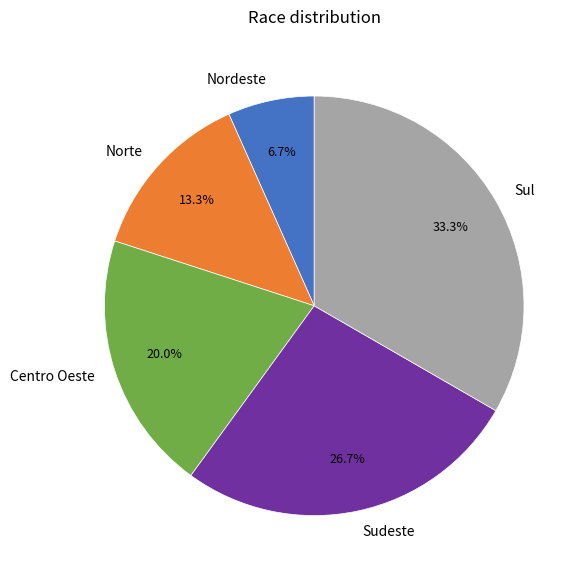

What is the total percentage of Sul and Nordeste?

40.0%